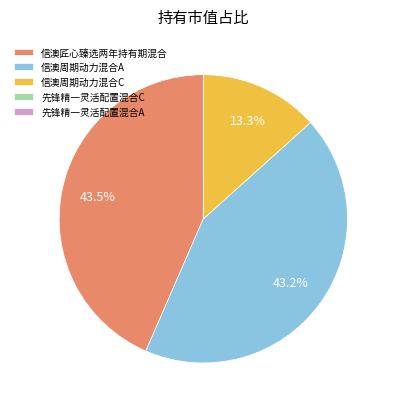

Combined, do 信澳周期动力混合A and 信澳匠心臻选两年持有期混合 account for over 50%?

Yes